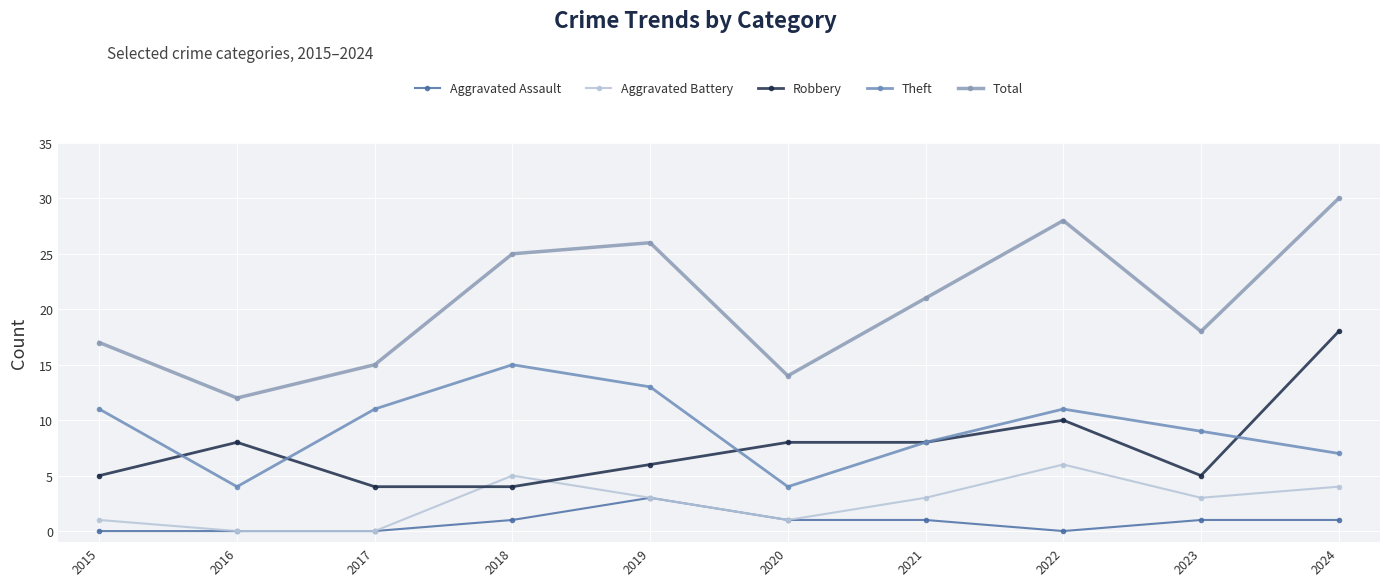

What is the value of the Robbery point at the 7th from the left?

8